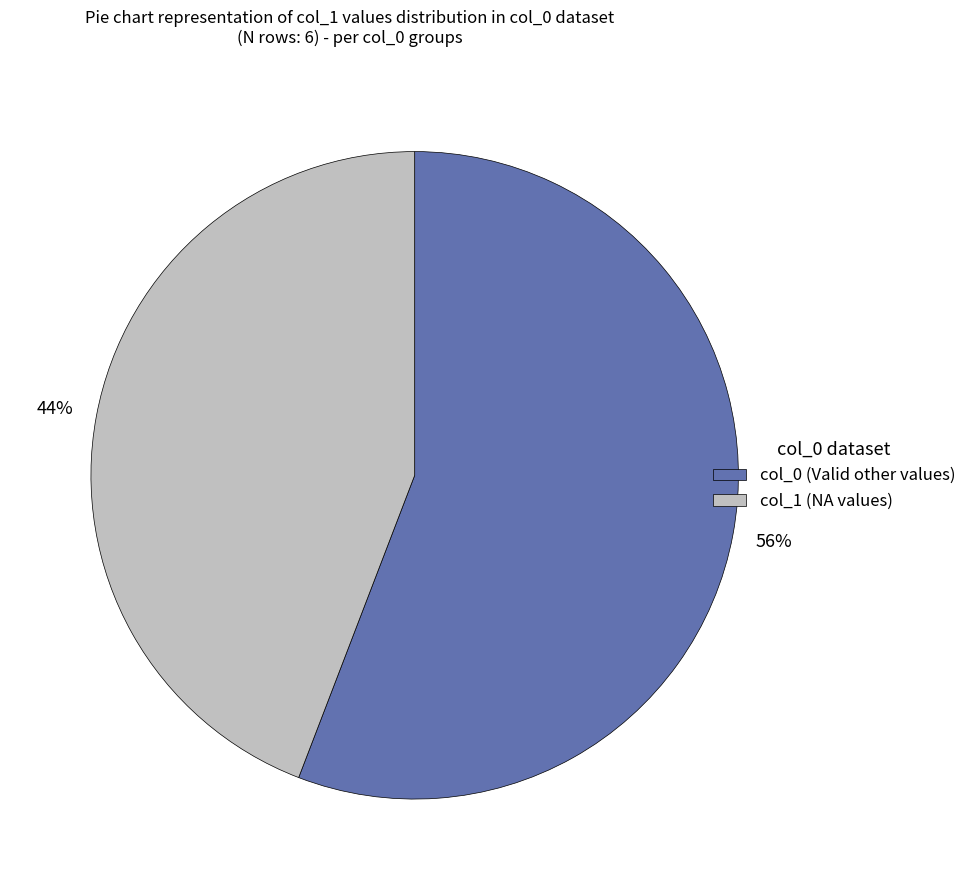

Is there a majority slice in this chart?

Yes